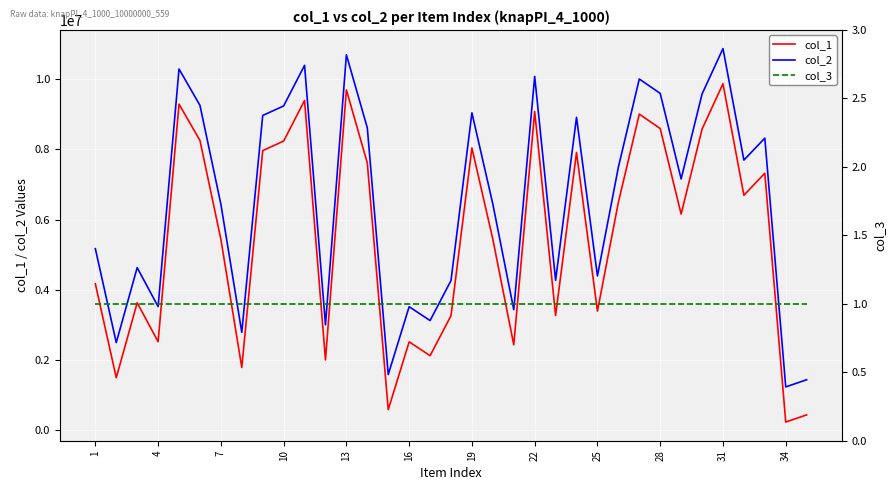

Which category has the lowest value in the col_1 series?

34